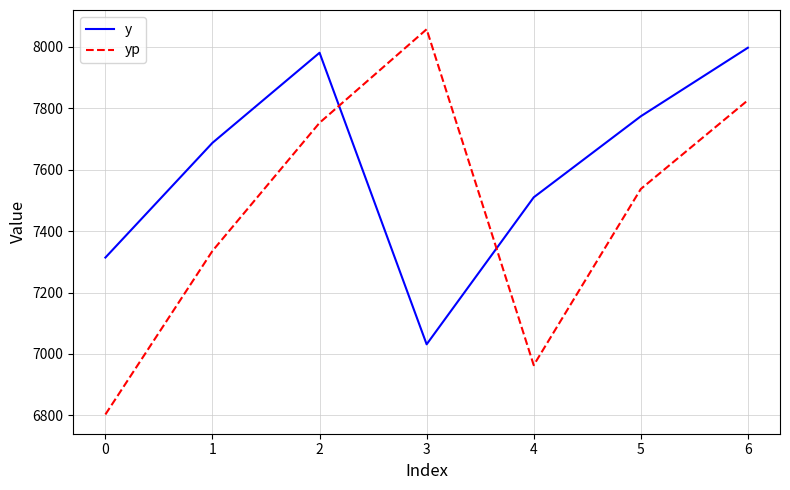

The value of y at 0 is 1766.9. True or false?

False